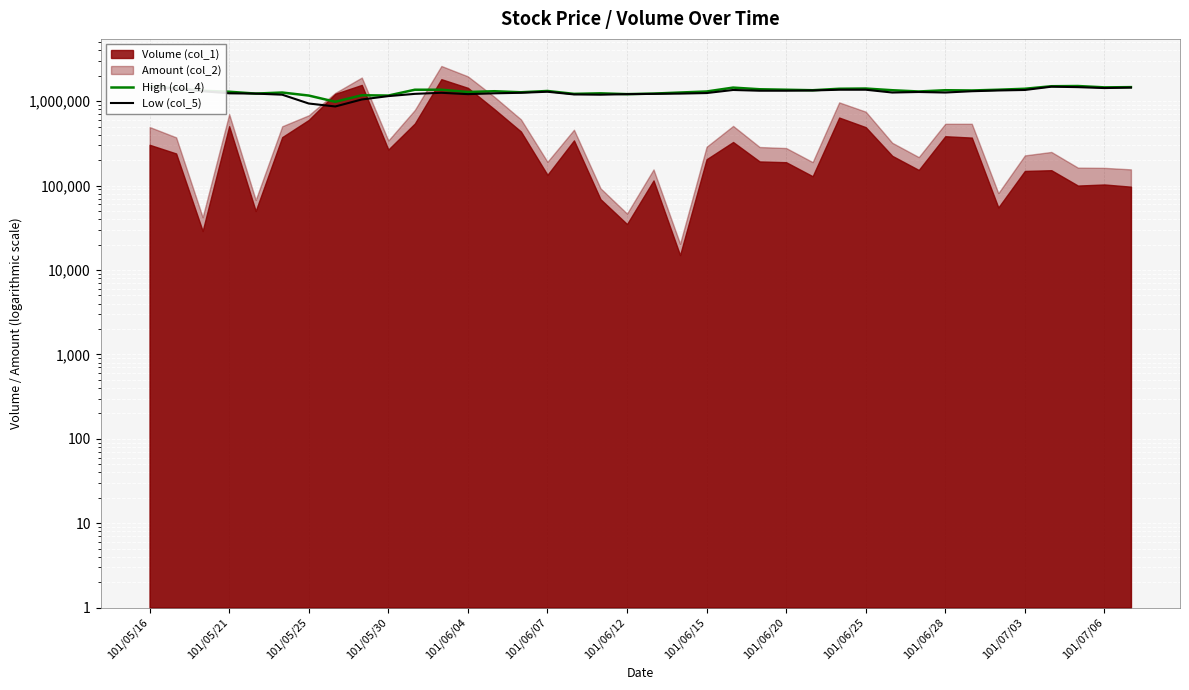

The value of Low (col_5) at 25 is 1337700.0. True or false?

True